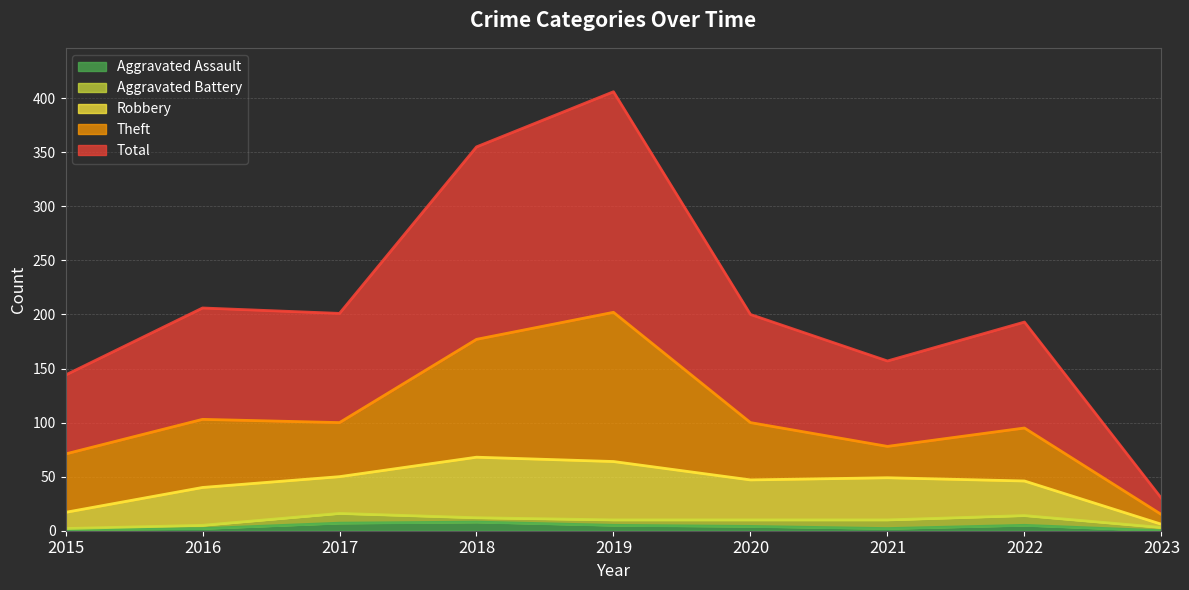

Is it true that Robbery equals 64 at 2019?

True